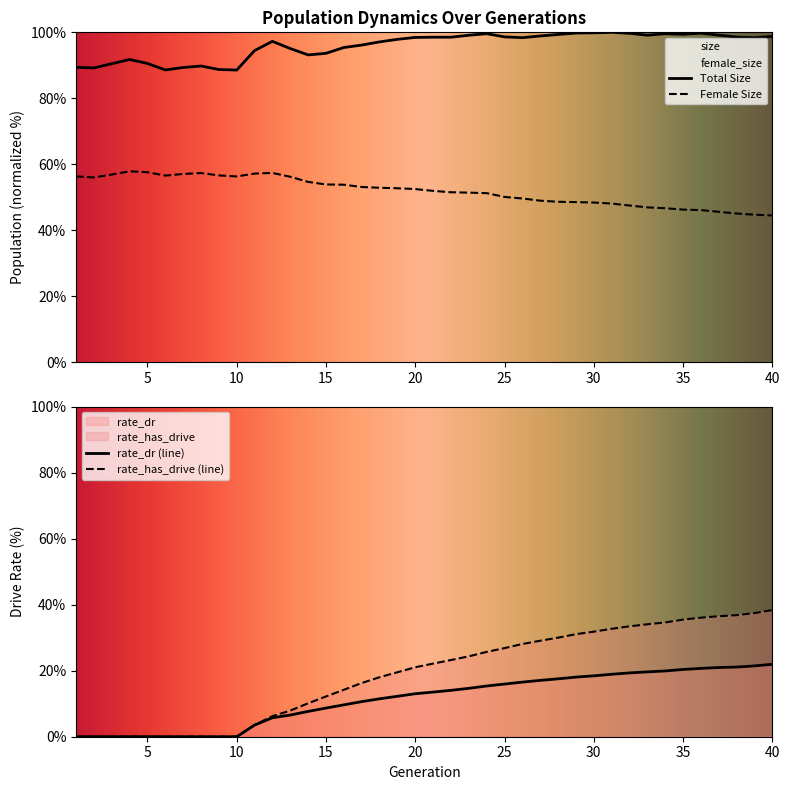

Is the value of rate_has_drive at 11 greater than the value of female_size at 16?

No